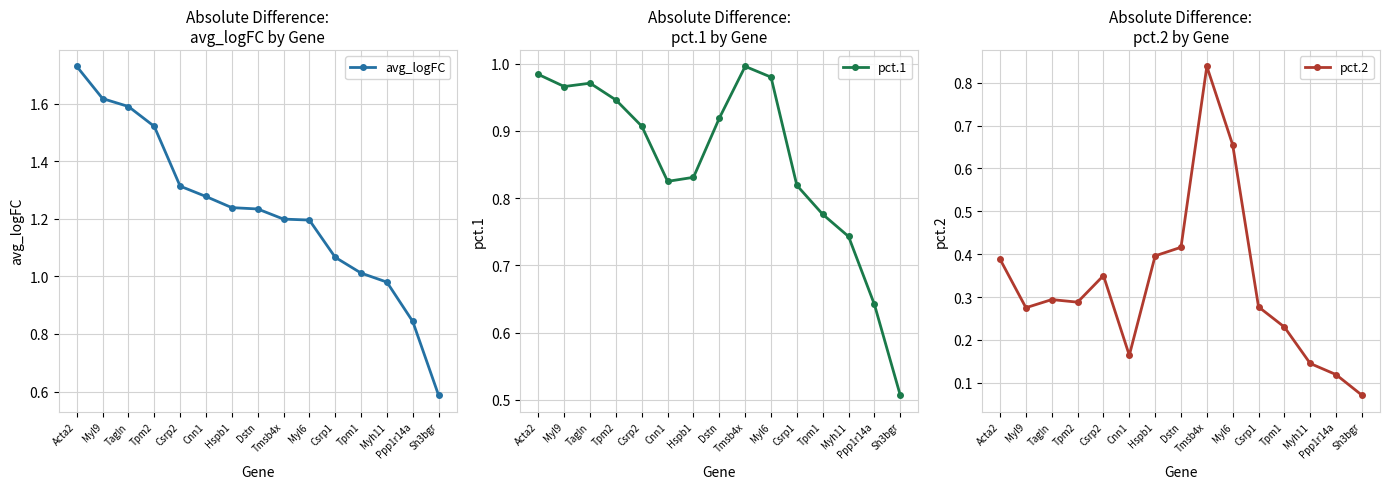

True or false: pct.1 has a value of 0.9 at Tpm2.

True